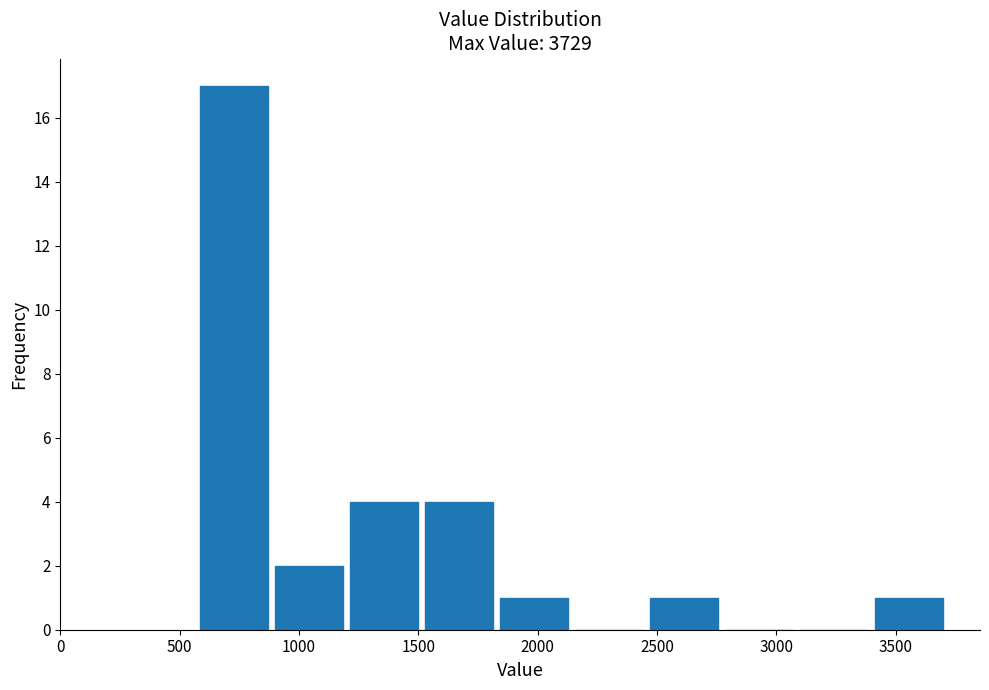

Over which range of the x-axis is the bar tallest?

600 to 900